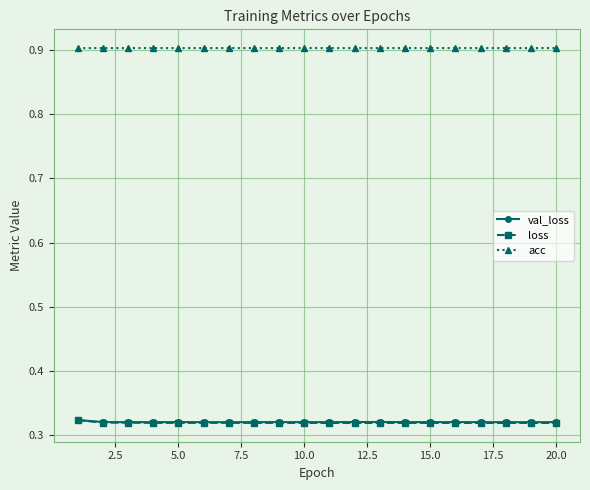

Which series has the largest total across all categories?

acc